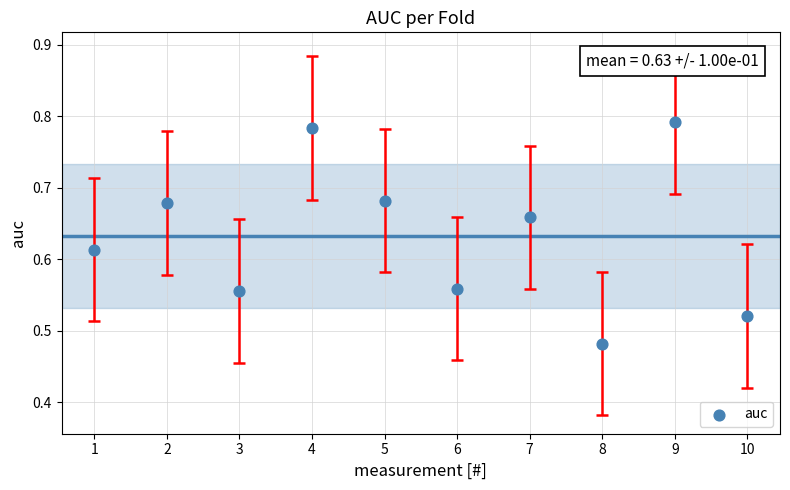

What is the average X value?

5.5